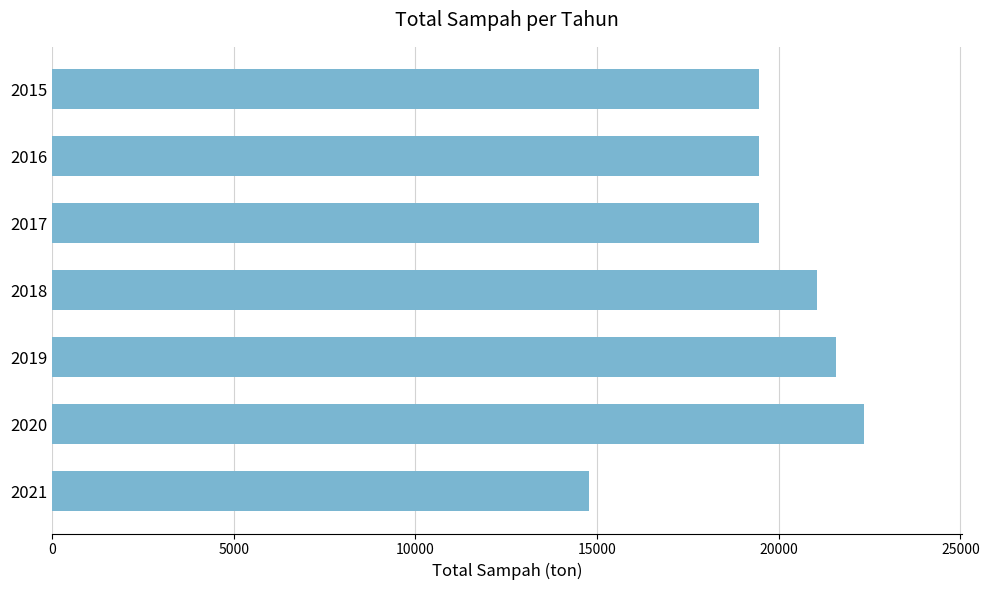

What is the average value?

19732.3